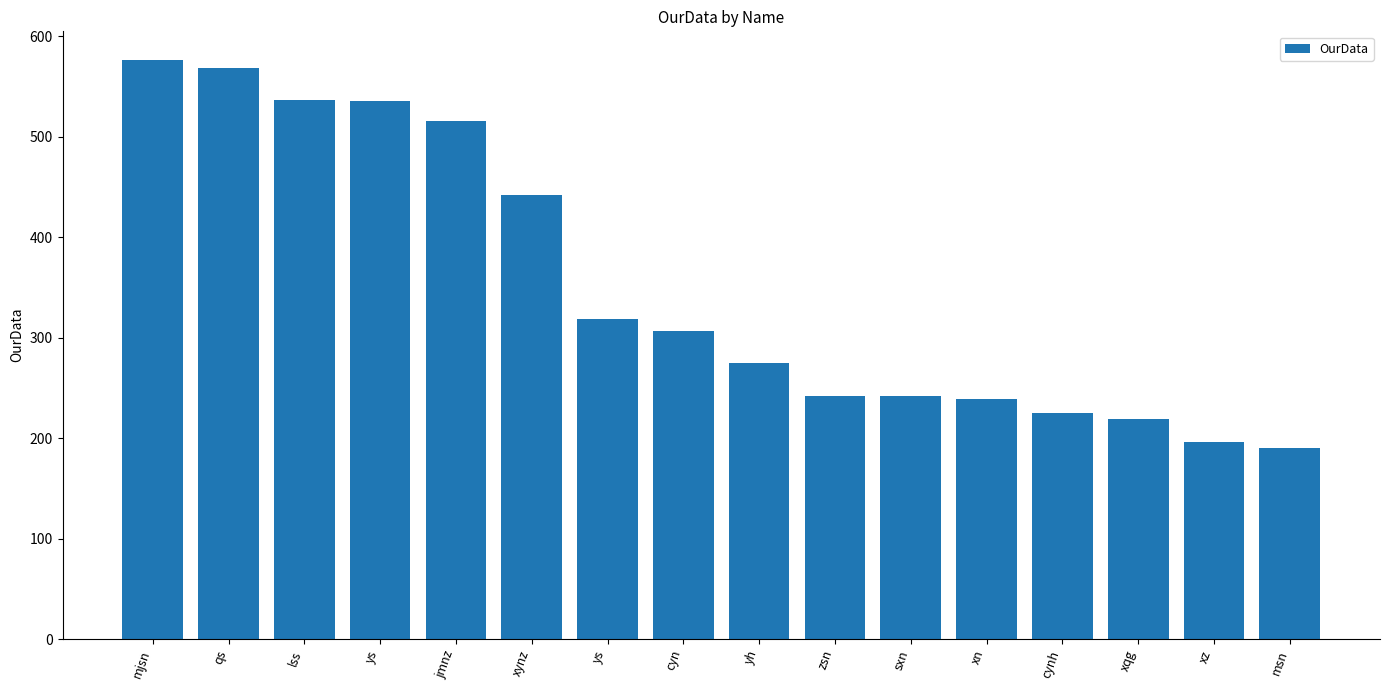

At which category does the chart reach its peak across all series?

mjsn